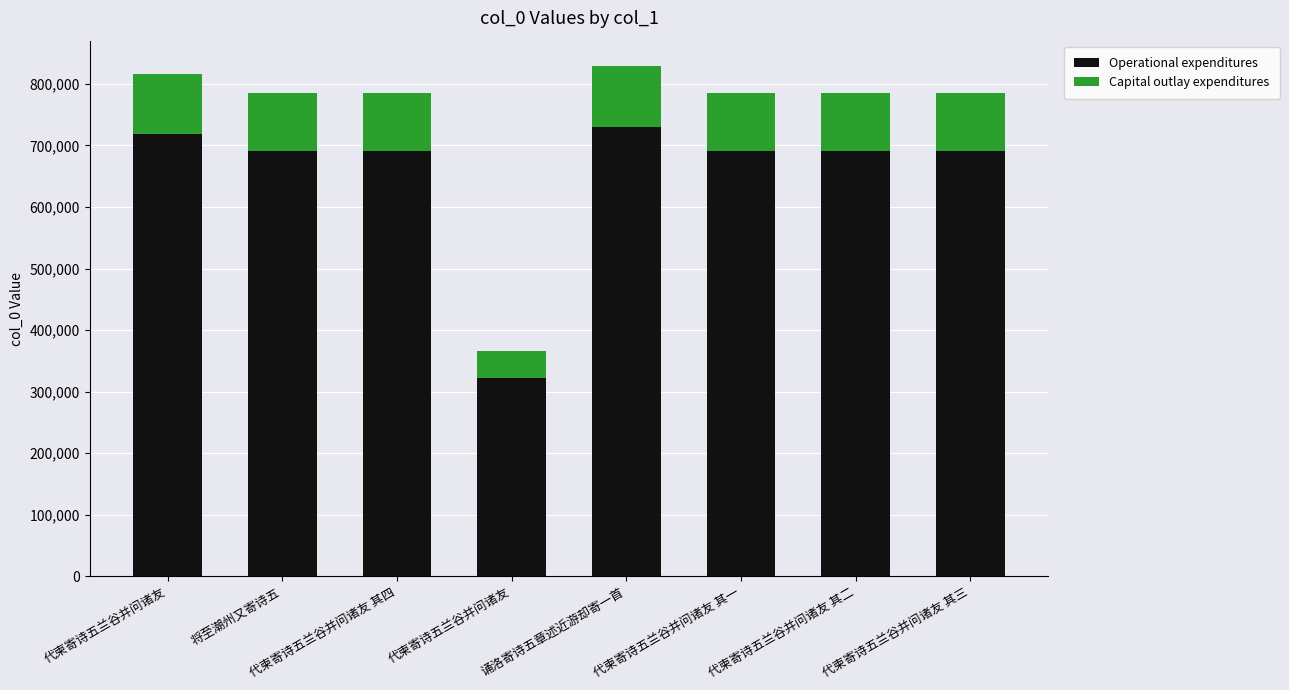

Rank the series at 代柬寄诗五兰谷并问诸友 from lowest to highest value.

Capital outlay expenditures, Operational expenditures